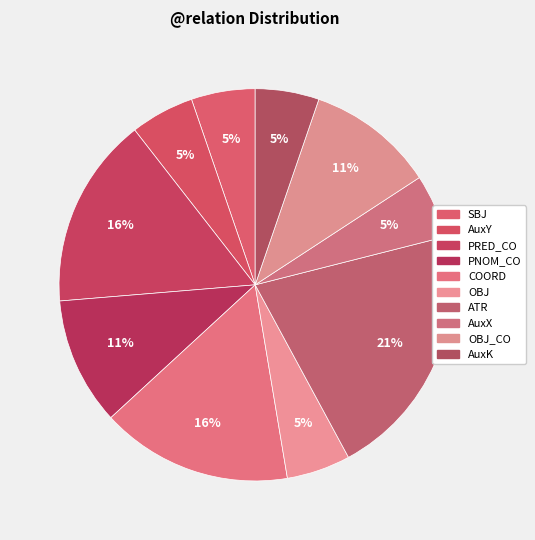

How many segments does this pie chart have?

10